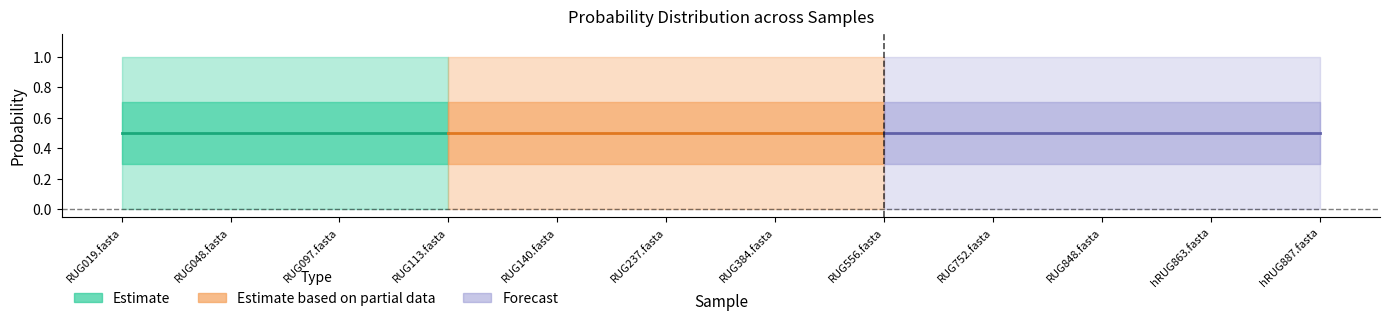

True or false: f__Succinispiraceae has more than 2 points higher than both neighbors.

False